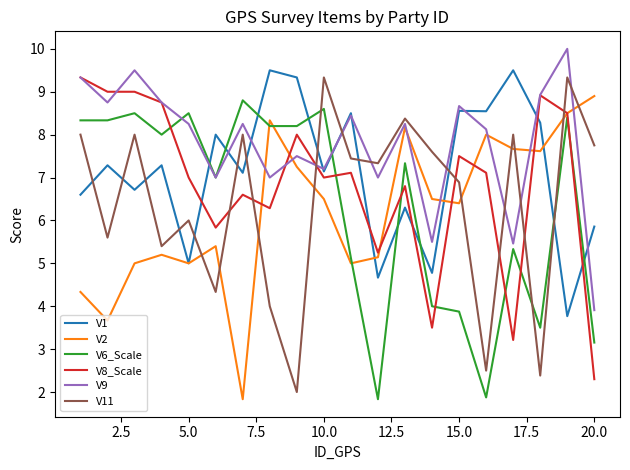

Count the number of categories in the chart.

20